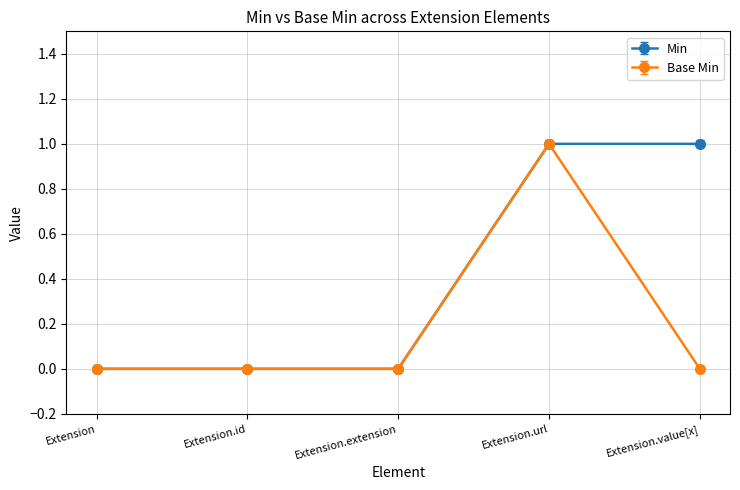

Rank the series by their average value, from lowest to highest.

Base Min, Min